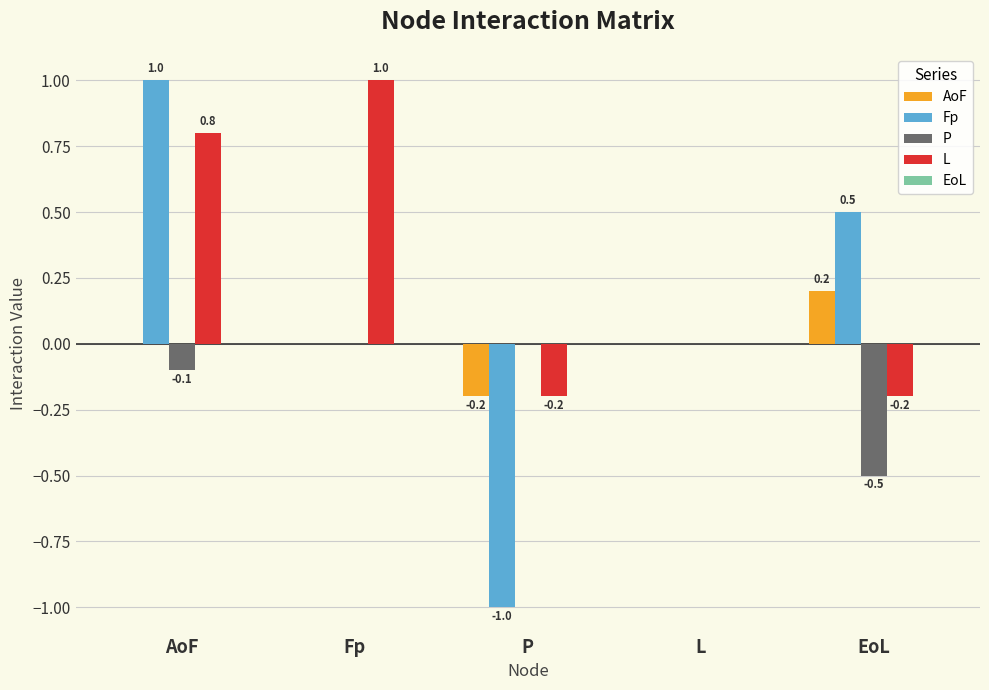

What is the sum of all P values?

-0.6